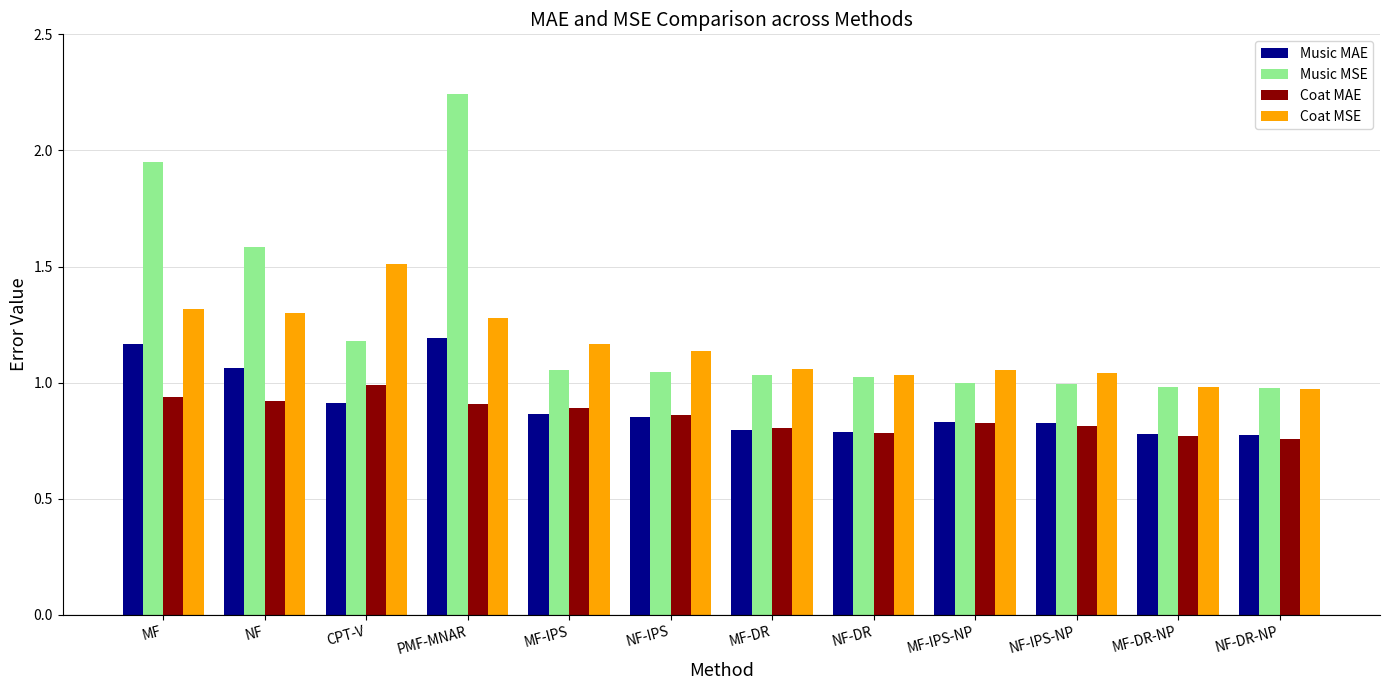

What is the sum of the Coat MSE values at MF-DR and NF-IPS-NP?

2.1